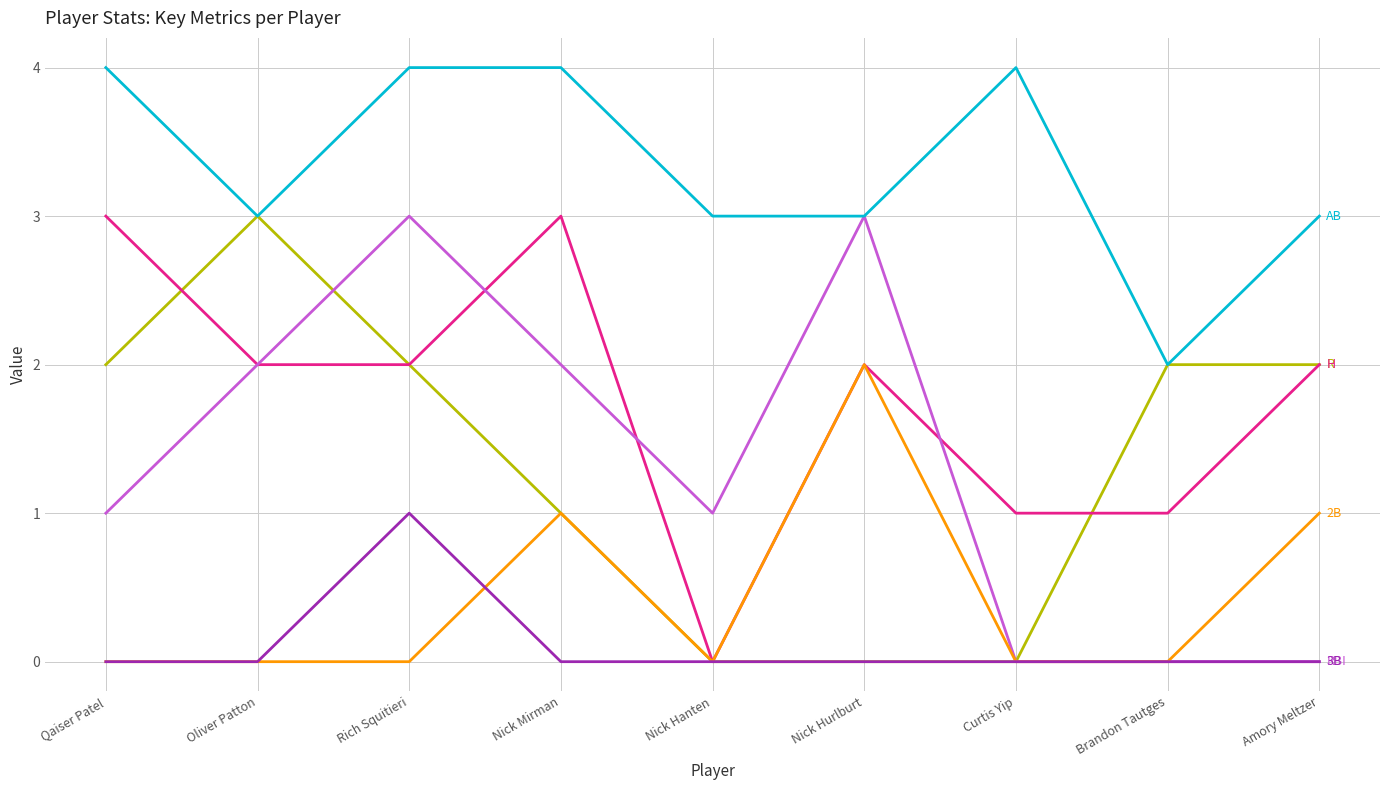

What position from the right is Nick Hurlburt?

4